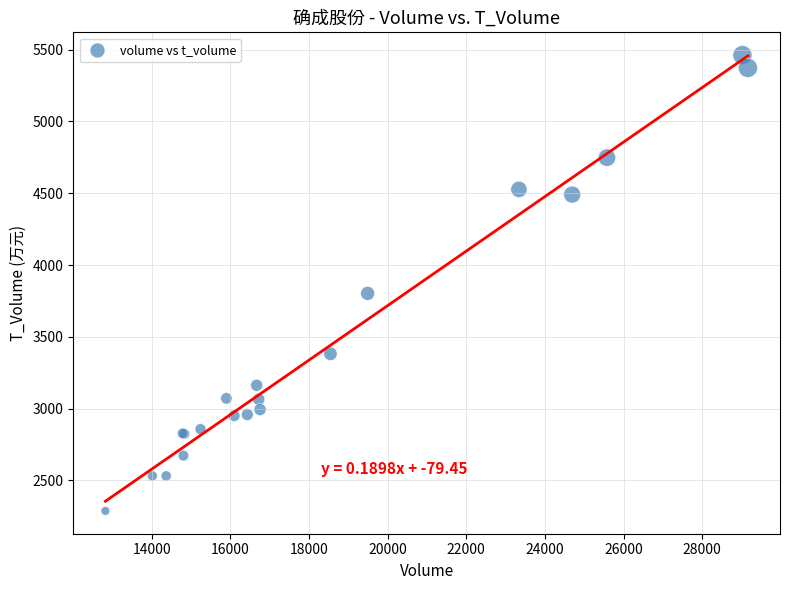

What Y value in the scatter plot is closest to 3875?

3803